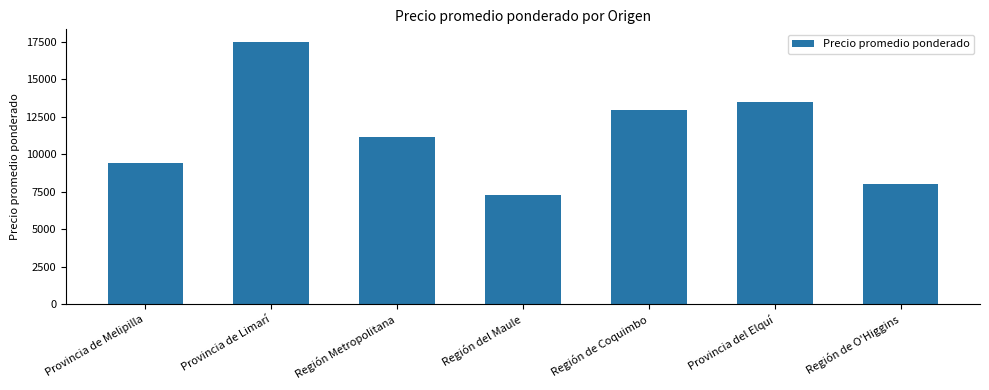

Where does the data first go above 11131?

Provincia de Limarí